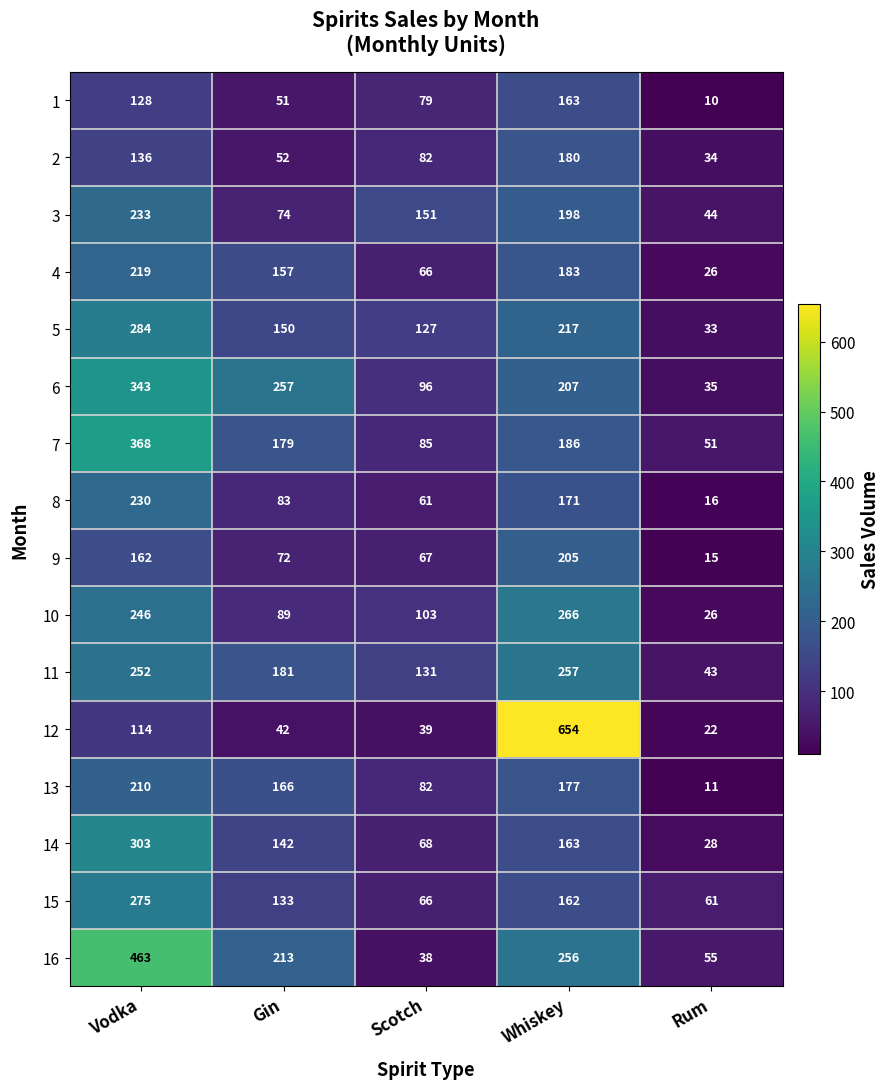

At how many categories does at least one series exceed 67?

4